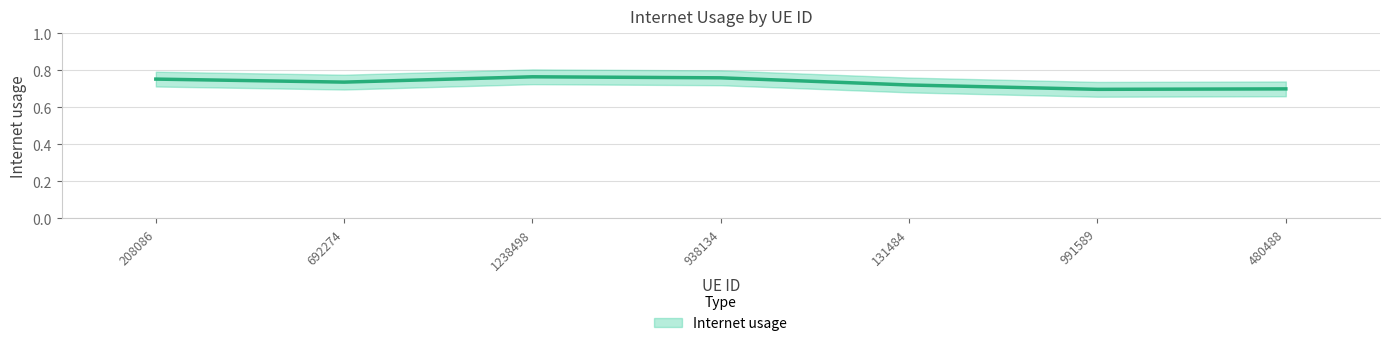

What is the label of the 5th point from the right?

1238498